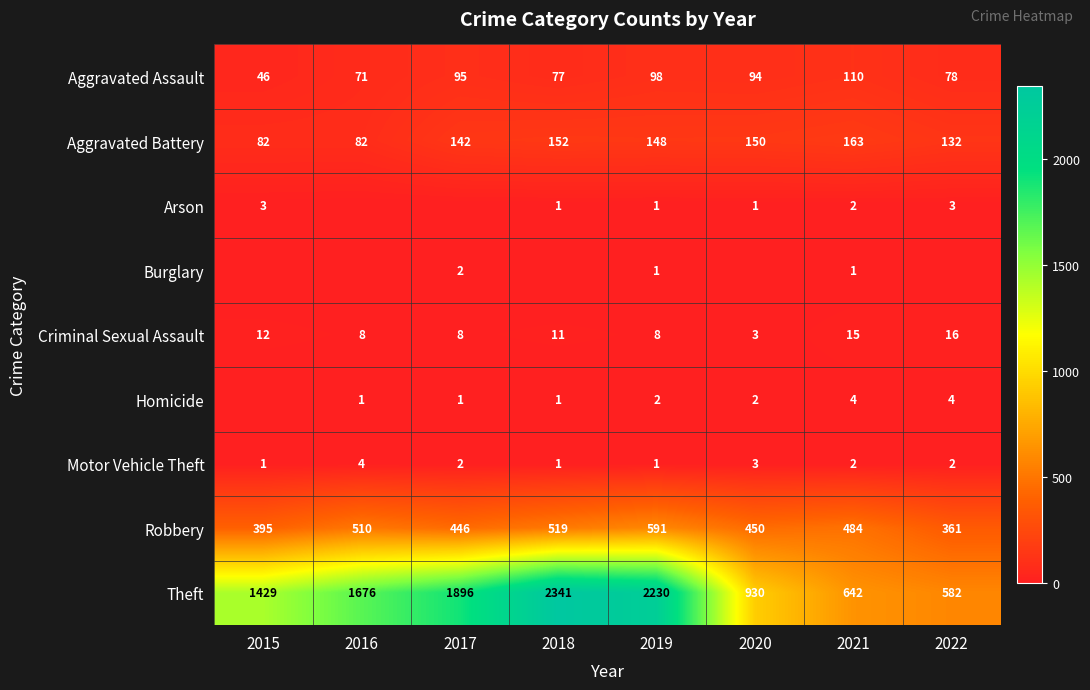

The Arson series shows 2 at 2021. True or false?

True